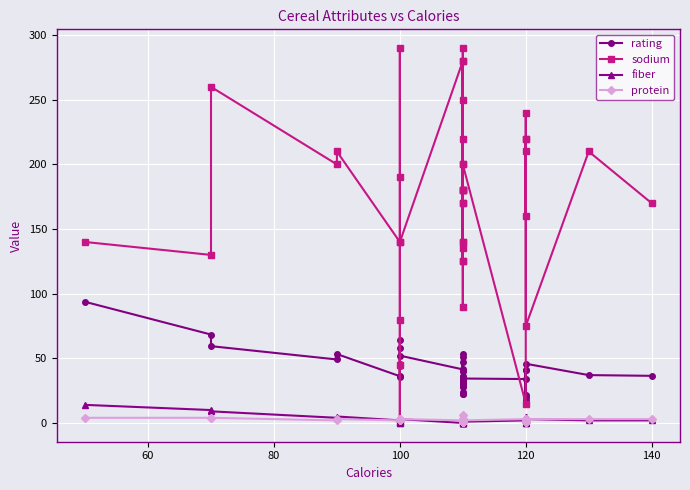

Is this an area chart (filled region under the line)?

No